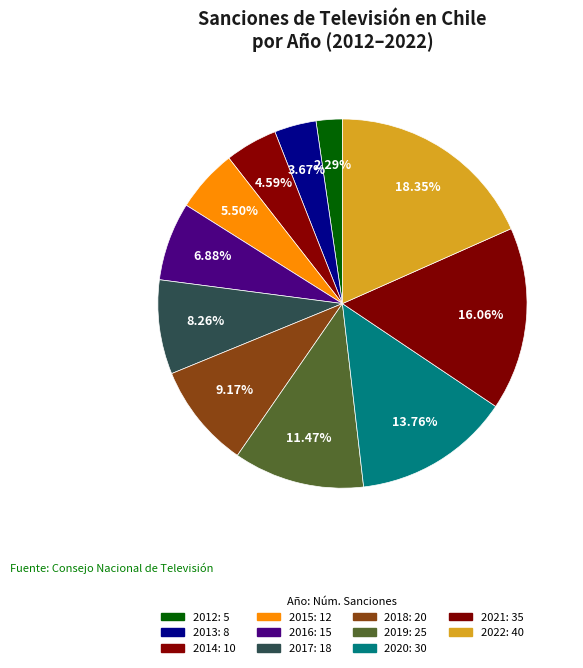

Does 2021 represent more than half of the total?

No